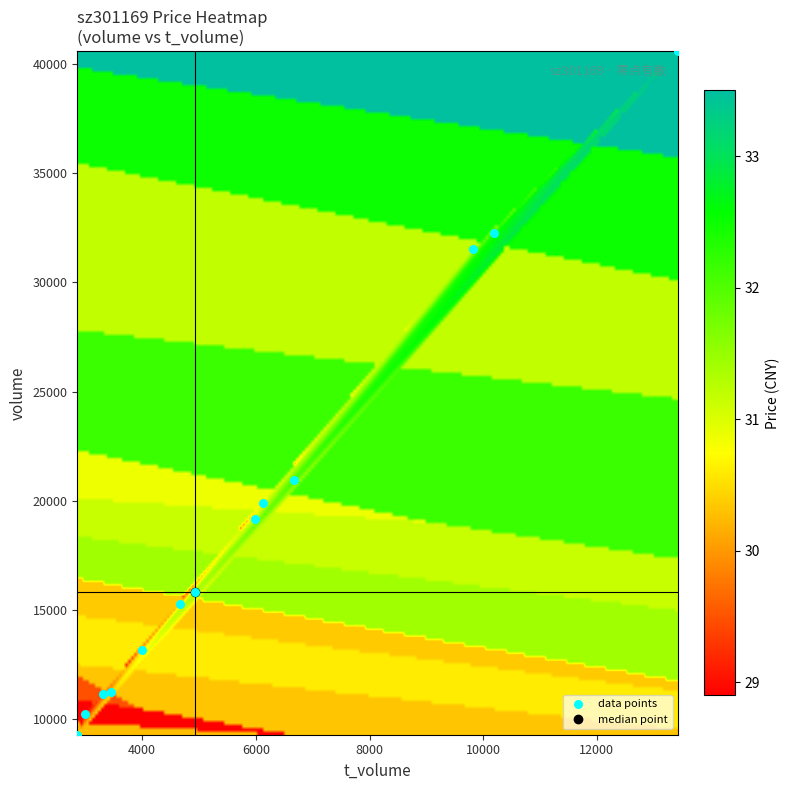

What is the range of X values (max minus min)?

10572